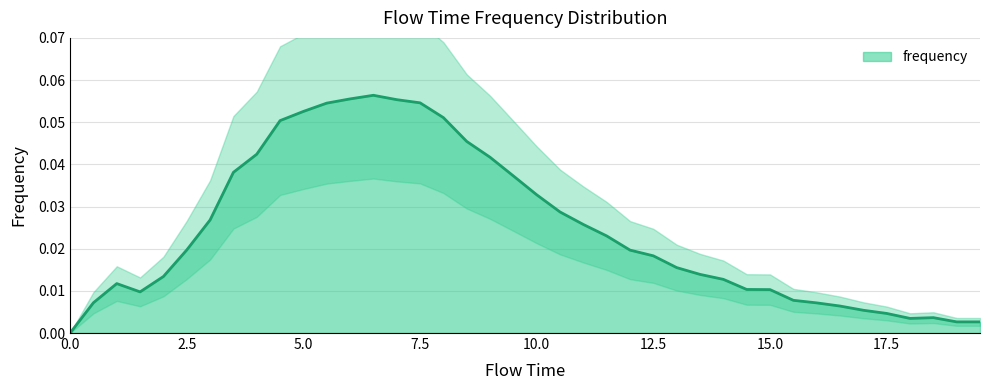

What position from the right is 14.5?

11